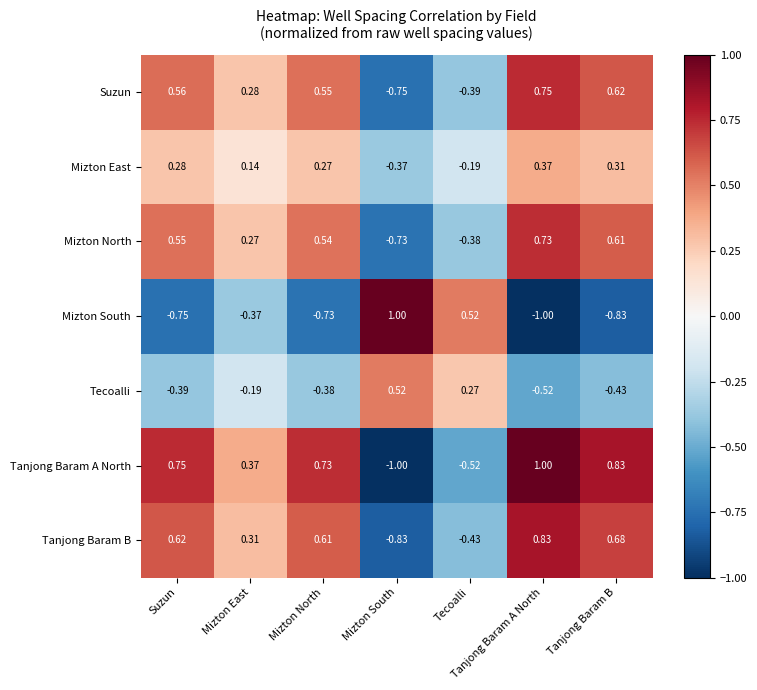

Where does the Mizton South series first go above 0?

Mizton South